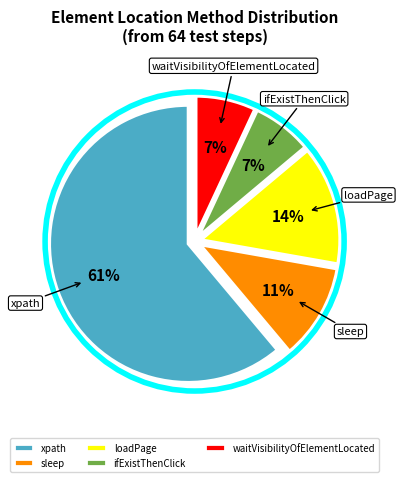

How many slices are in this pie chart?

5